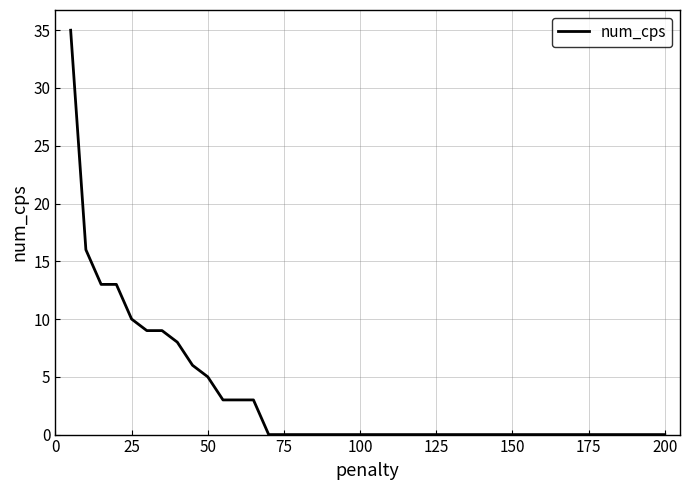

What is the greatest value displayed?

35